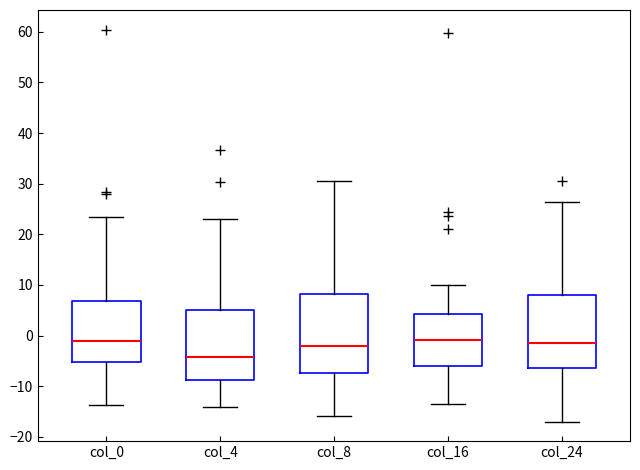

Where is the upper edge of the box for col_0 on the y-axis? The values are not printed on the chart, so give them approximately, as read against the axis.

7